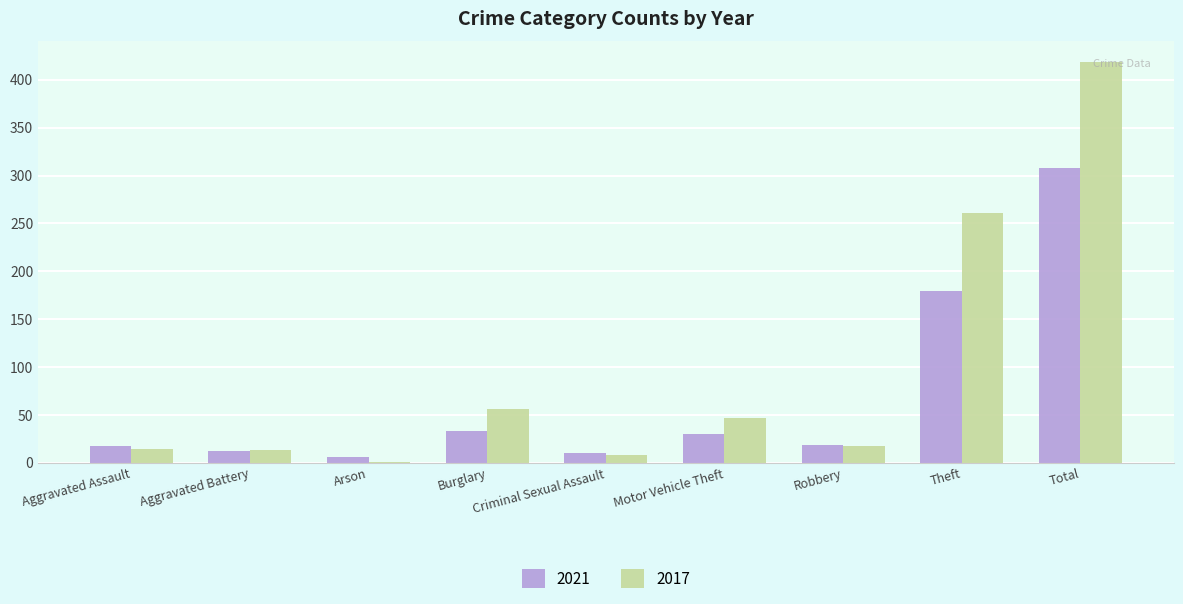

True or false: 2017 has a value of 419 at Total.

True